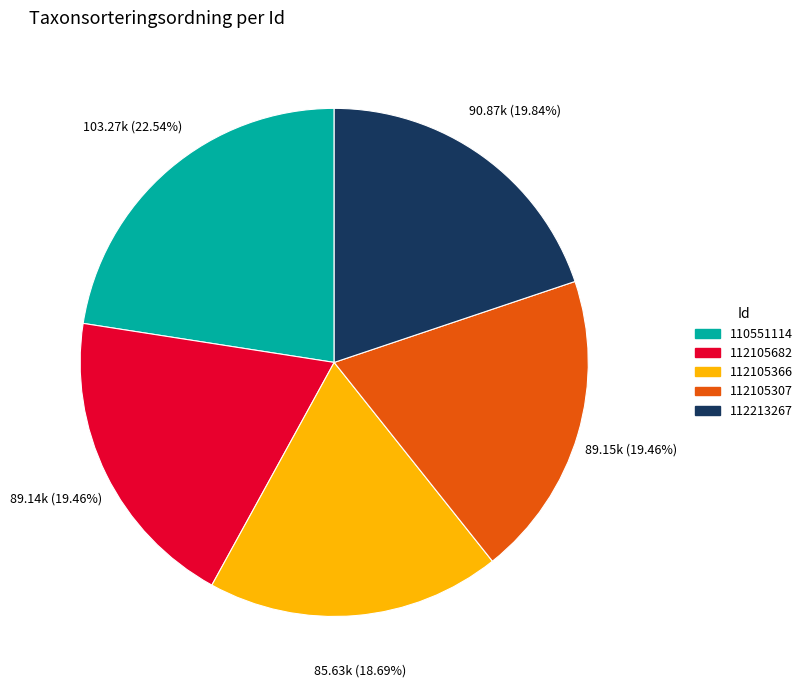

Is there any slice that represents more than half of the pie?

No